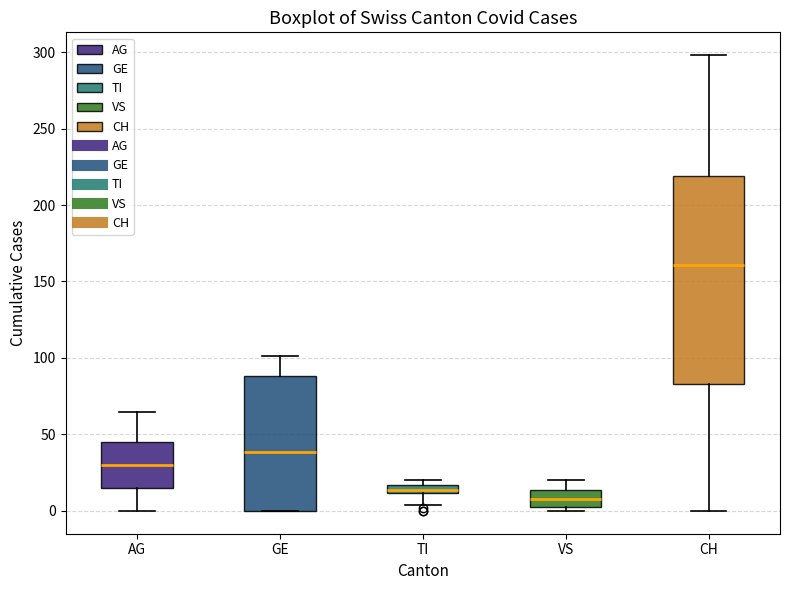

Which box's median line is the lowest?

VS